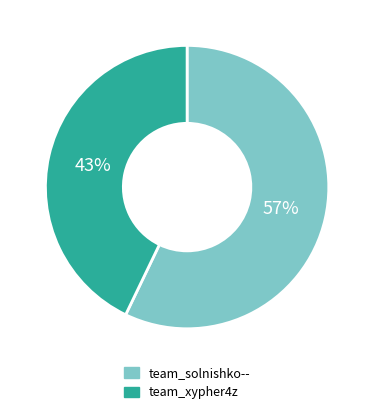

To the nearest percent, what portion does team_solnishko-- represent?

57%